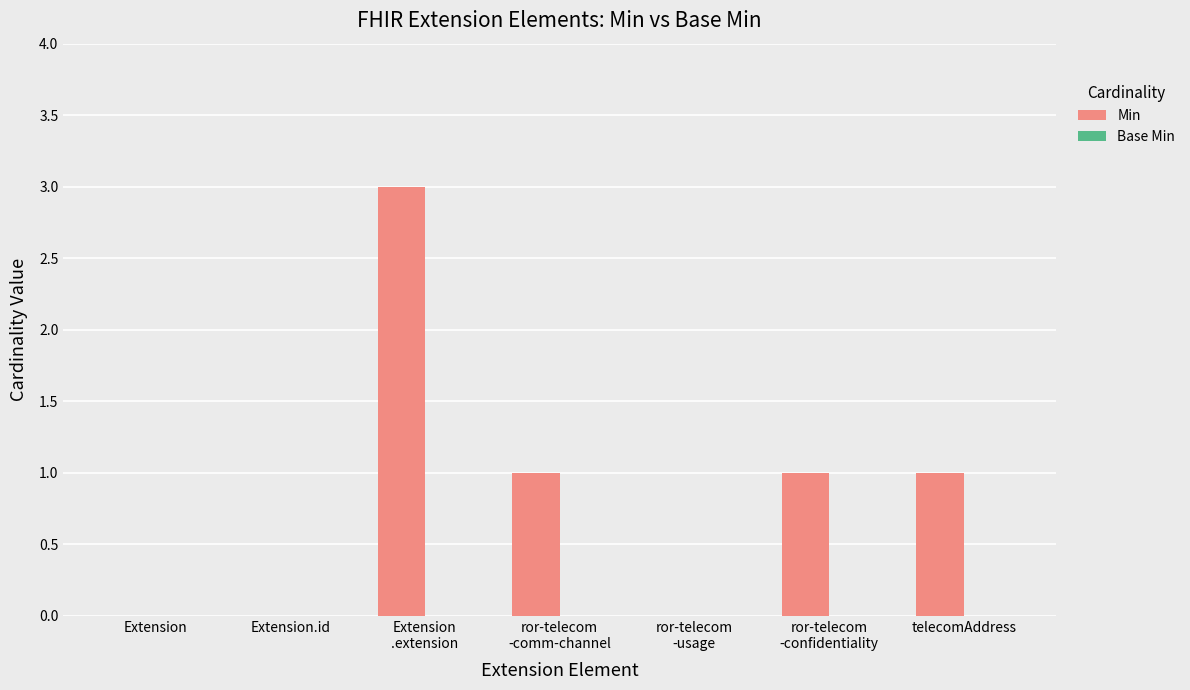

What is the maximum value shown in the chart?

3